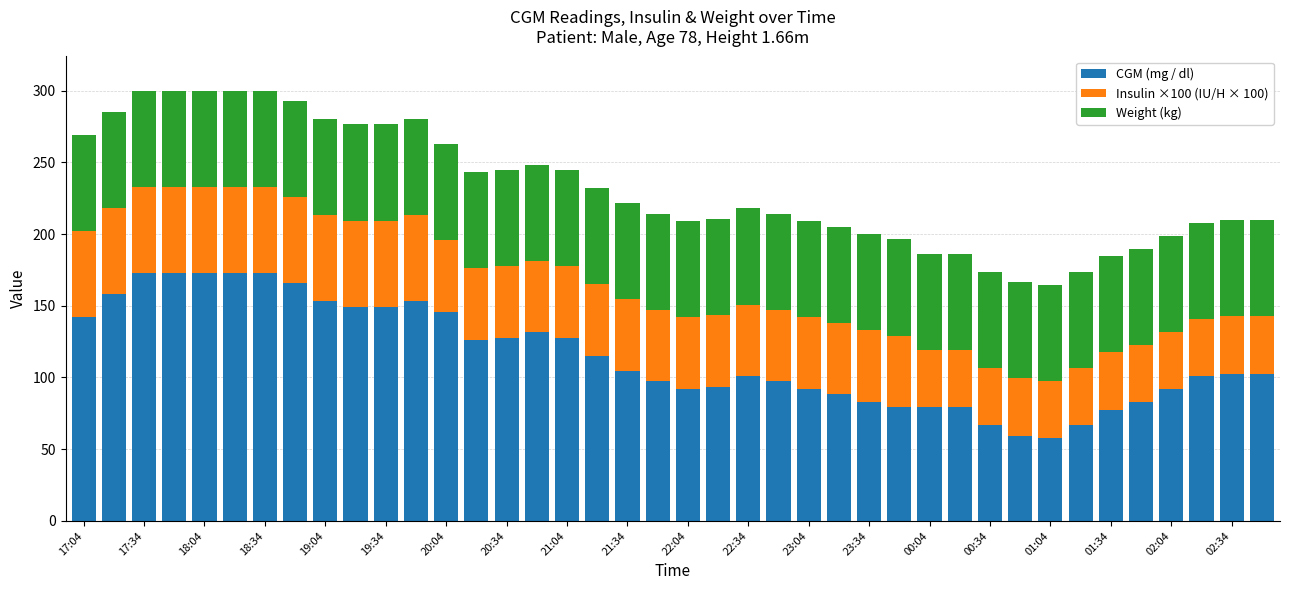

What is the maximum value for CGM (mg / dl)?

172.8